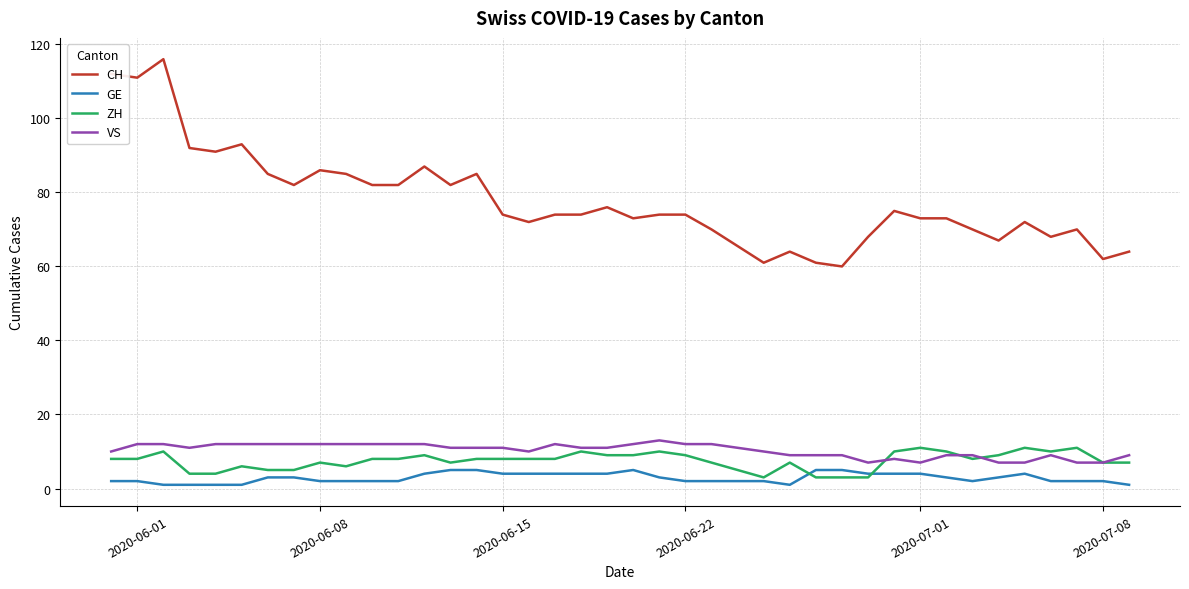

What is the maximum value shown in the chart?

116